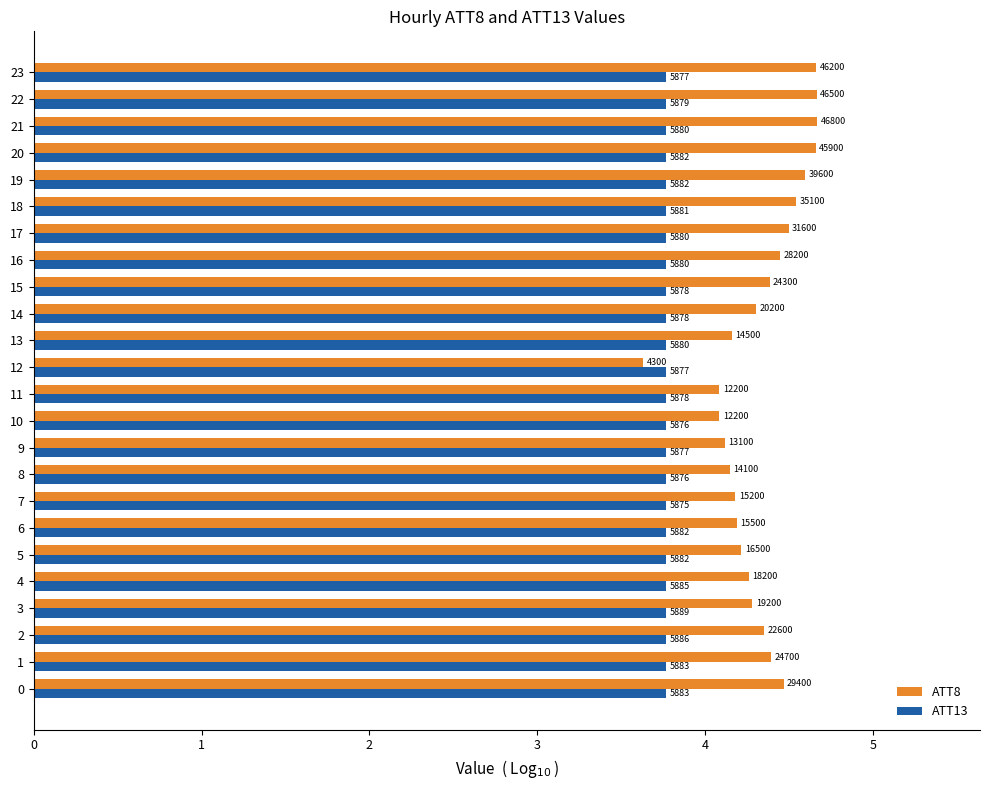

Which series changed the most between 4 and 14?

ATT8